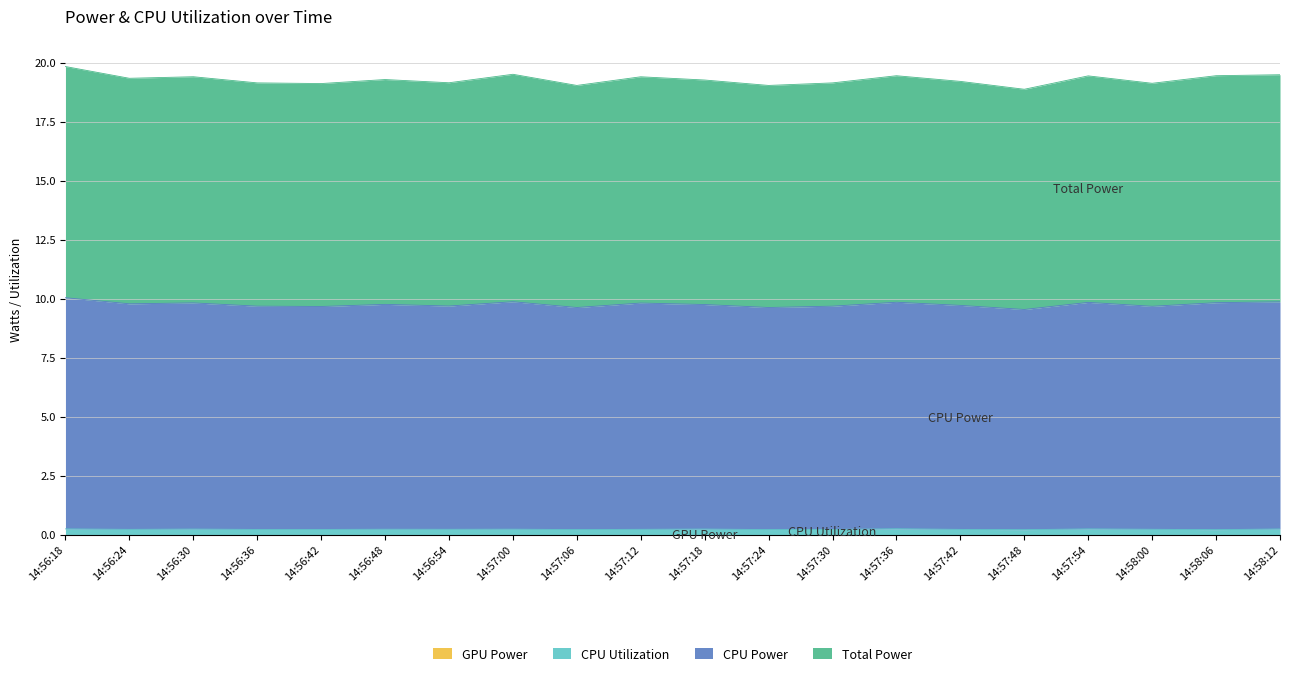

At which category is the sum across all series the highest?

14:56:18